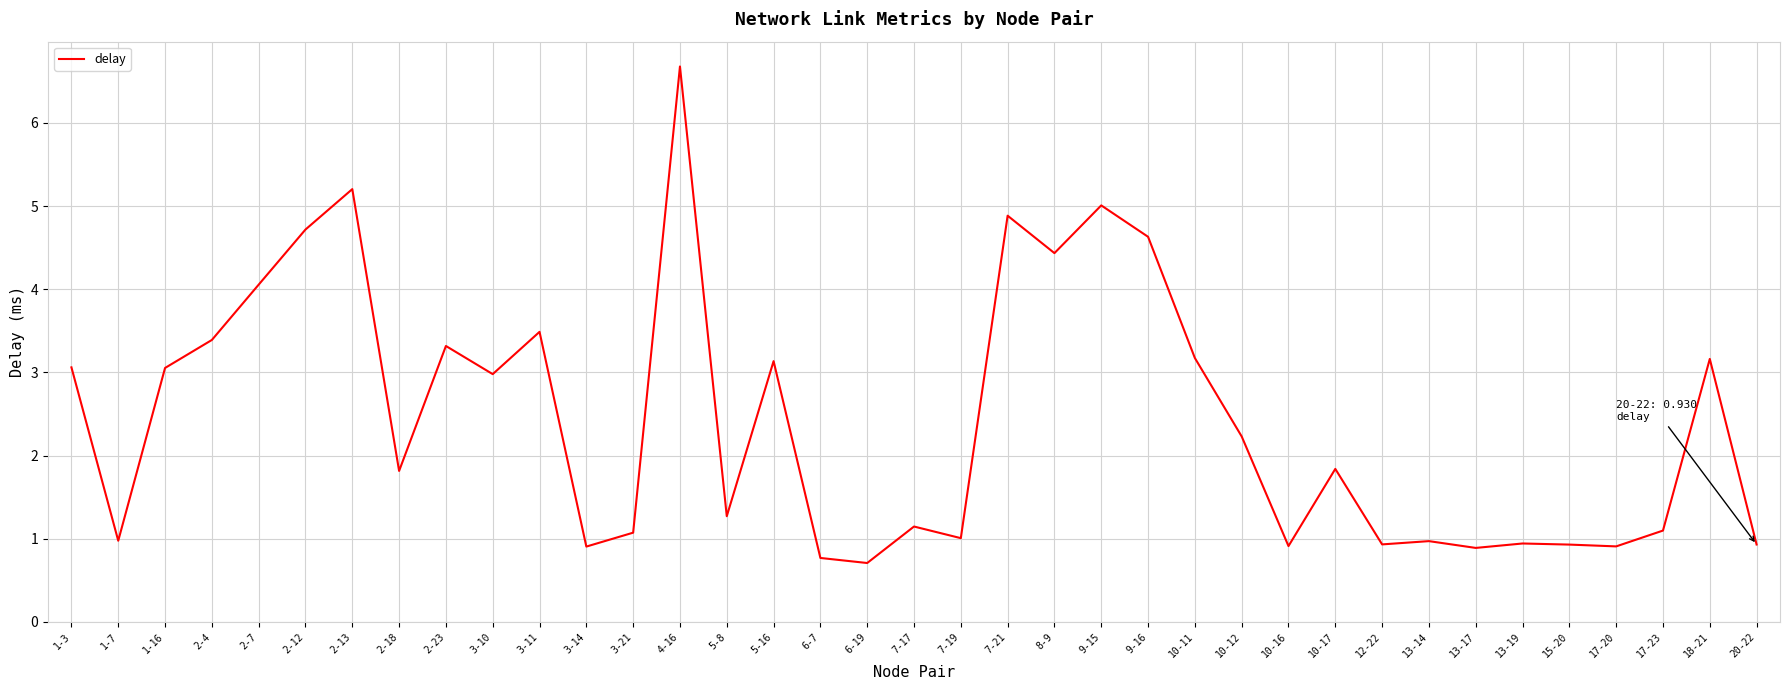

At which label does the data first exceed 1?

1-3